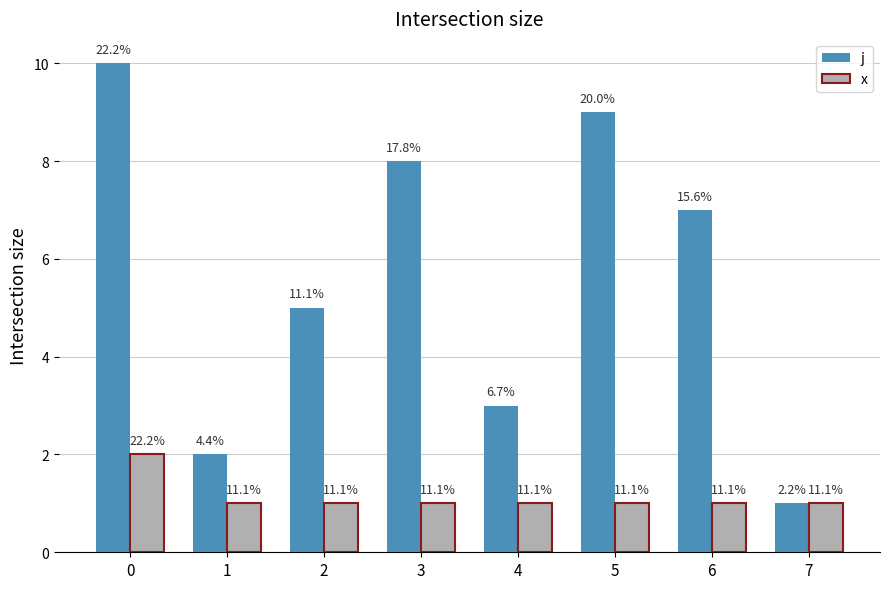

What is the minimum value for j?

1